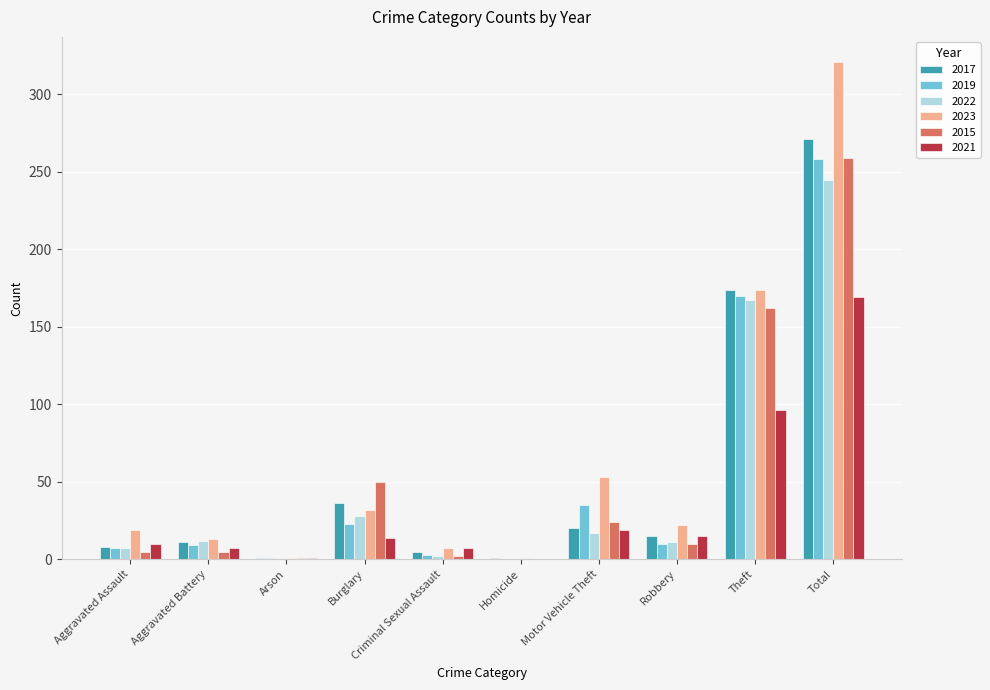

Is the value of 2015 at Homicide greater than the value of 2021 at Burglary?

No